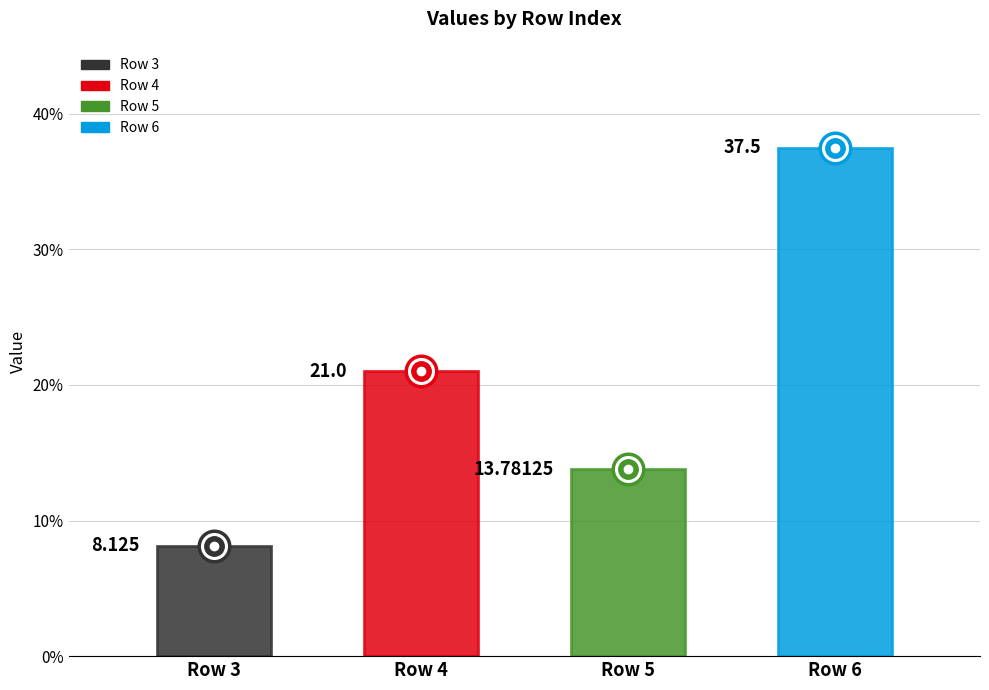

How many bars are there in total?

4